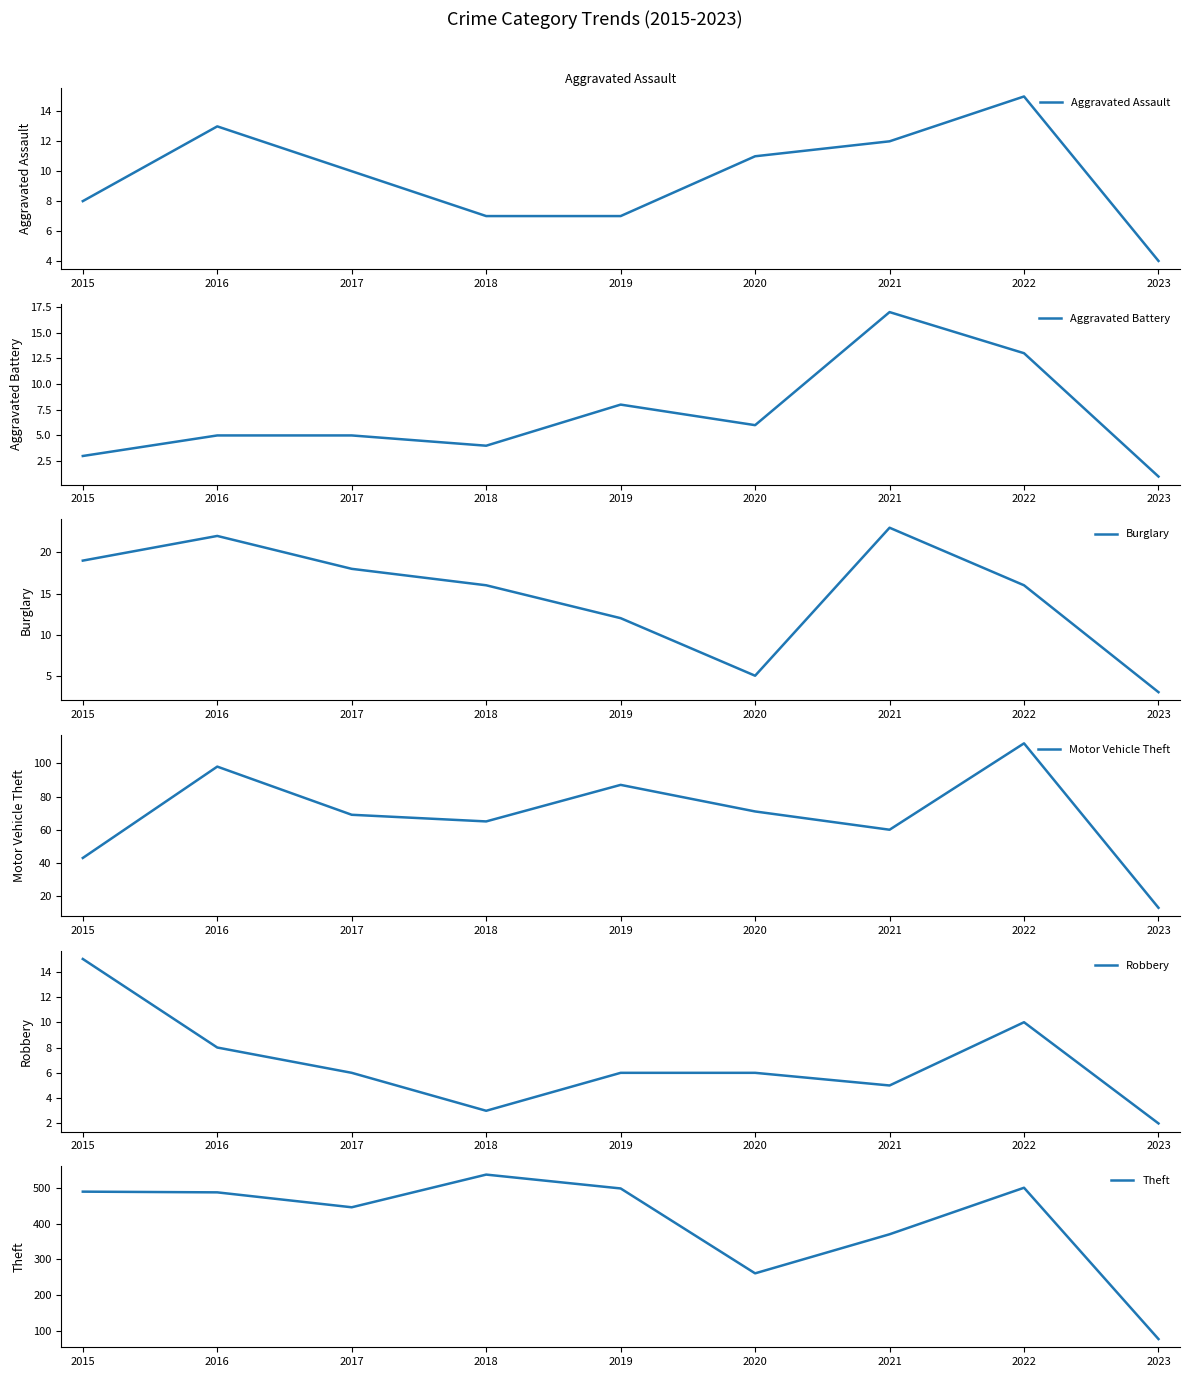

Does the chart have visible grid lines?

No